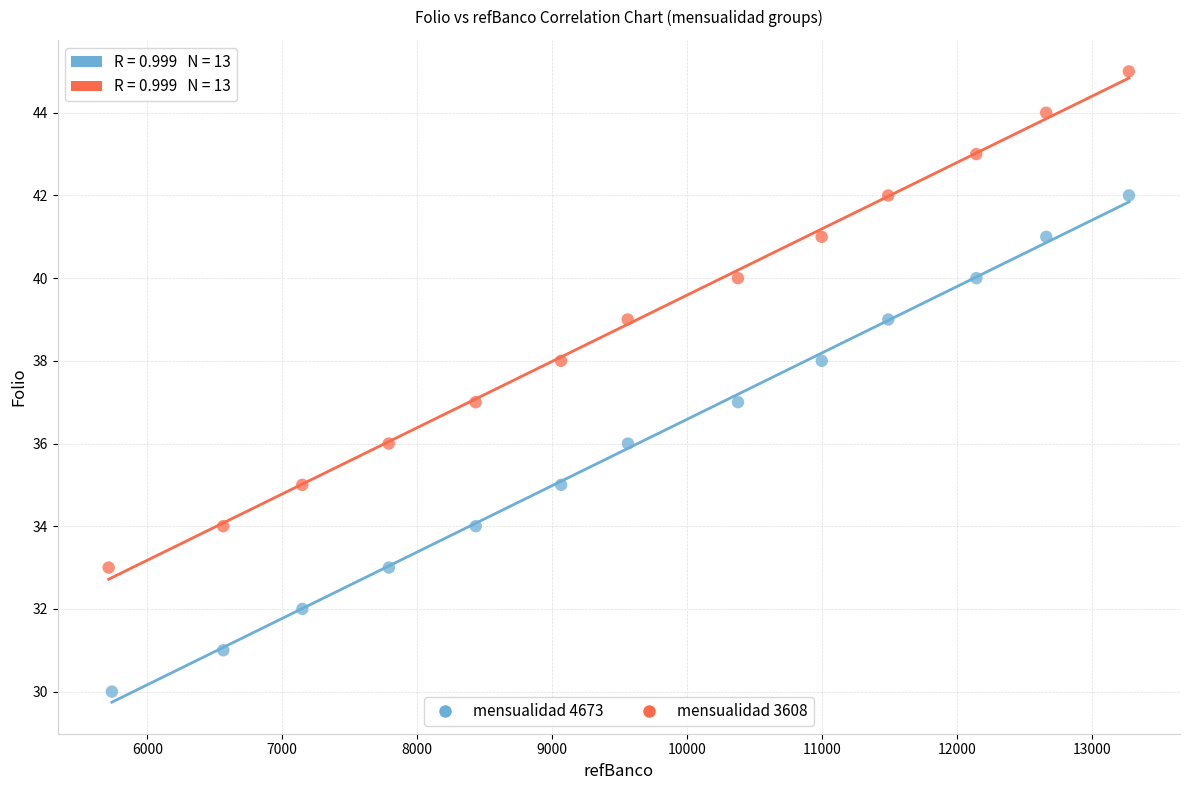

Which series reaches the minimum Y coordinate?

mensualidad 4673